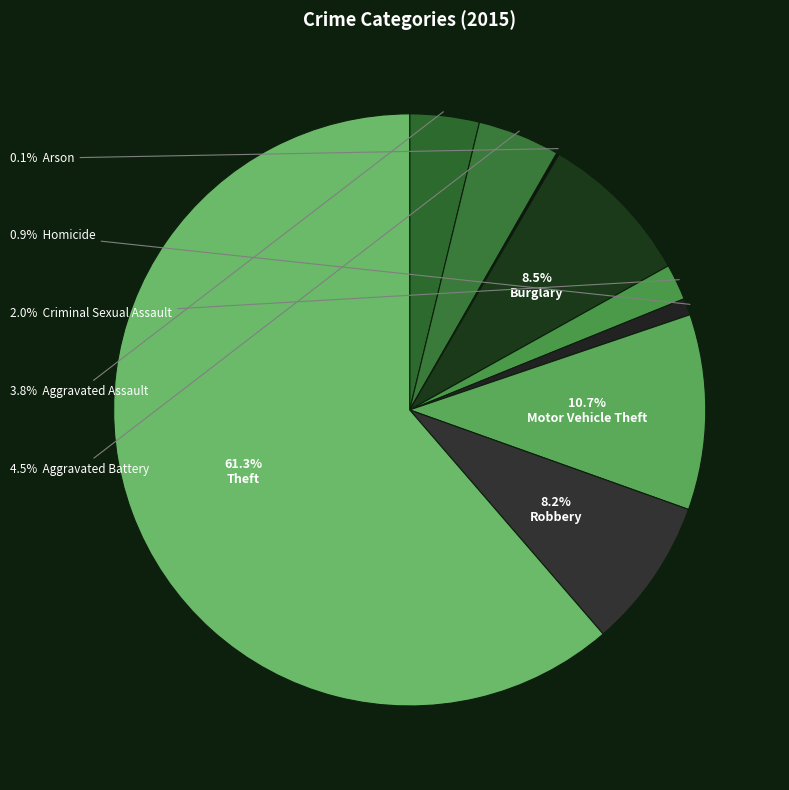

What is the smallest slice in the pie chart?

Arson